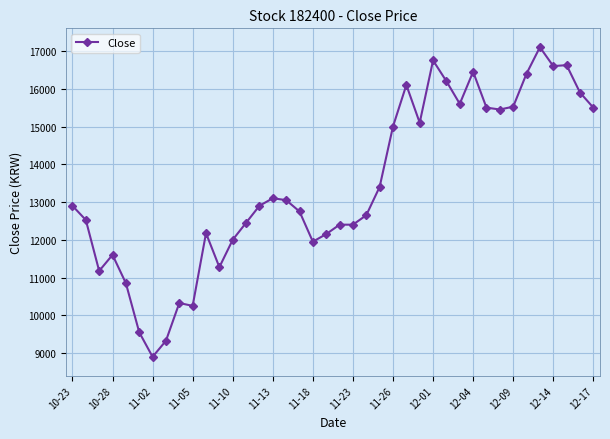

True or false: the data has more than 1 interior local peaks.

True